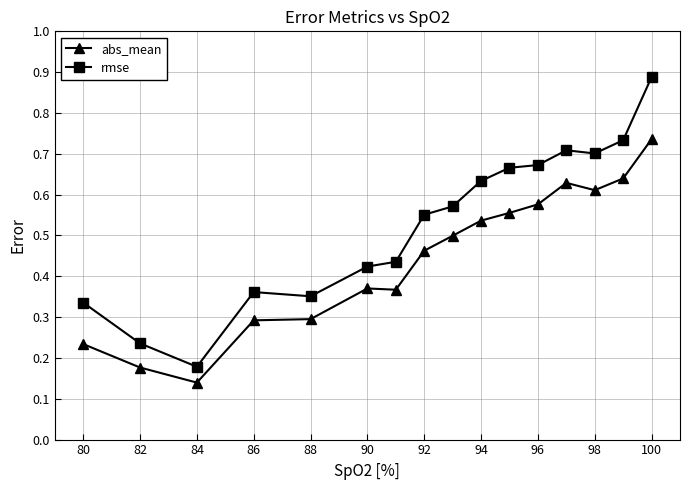

List the series in order of their overall mean, lowest first.

abs_mean, rmse